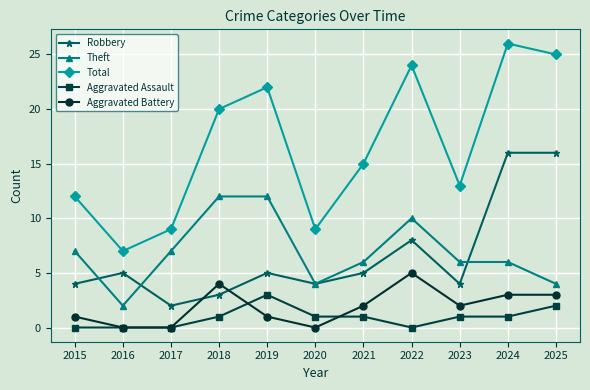

What is the value of the Aggravated Battery point at the 8th from the left?

5